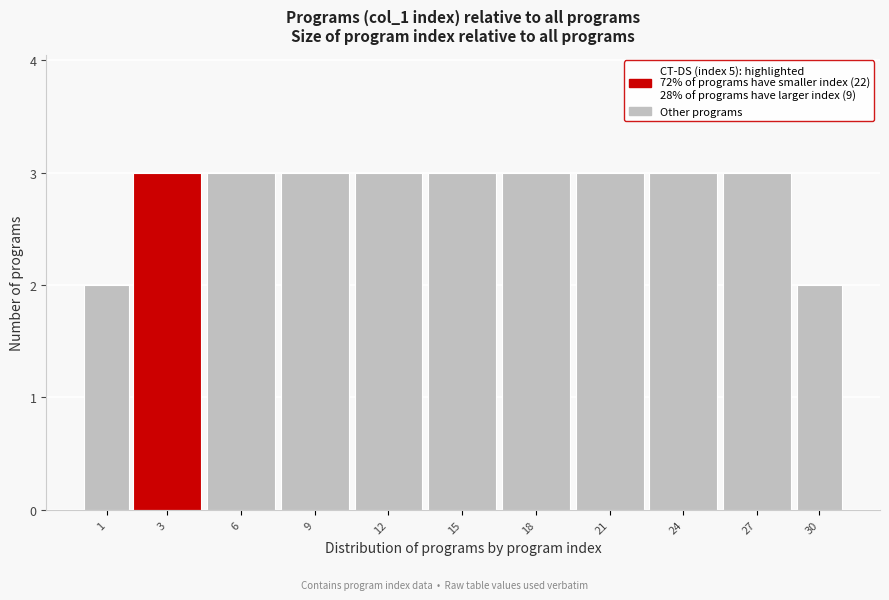

Reading left to right, list all the values displayed in this chart.

1=2	3=3	6=3	9=3	12=3	15=3	18=3	21=3	24=3	27=3	30=2